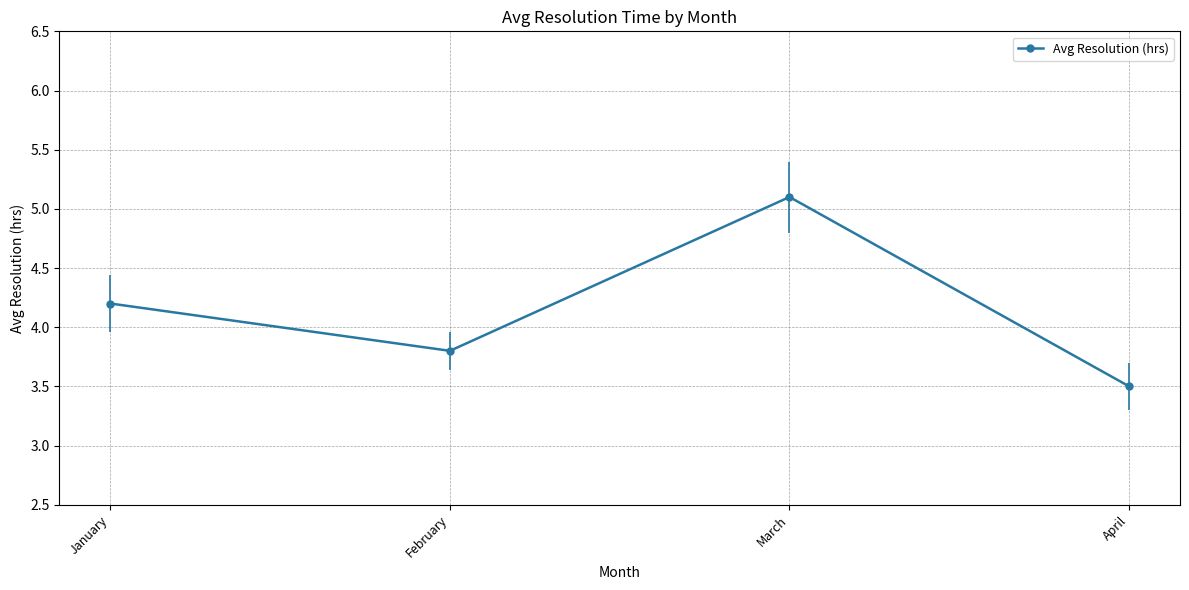

How many points are higher than both their immediate neighbors (excluding endpoints)?

1